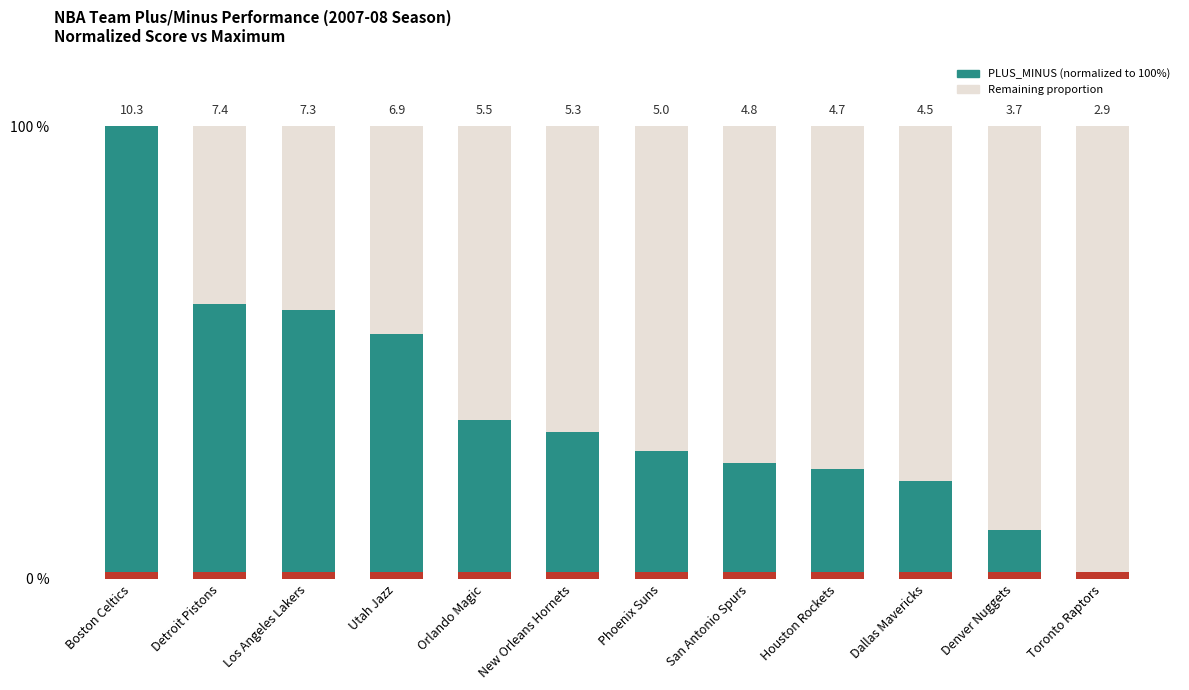

The value of Remainder at New Orleans Hornets is 67.6. True or false?

True